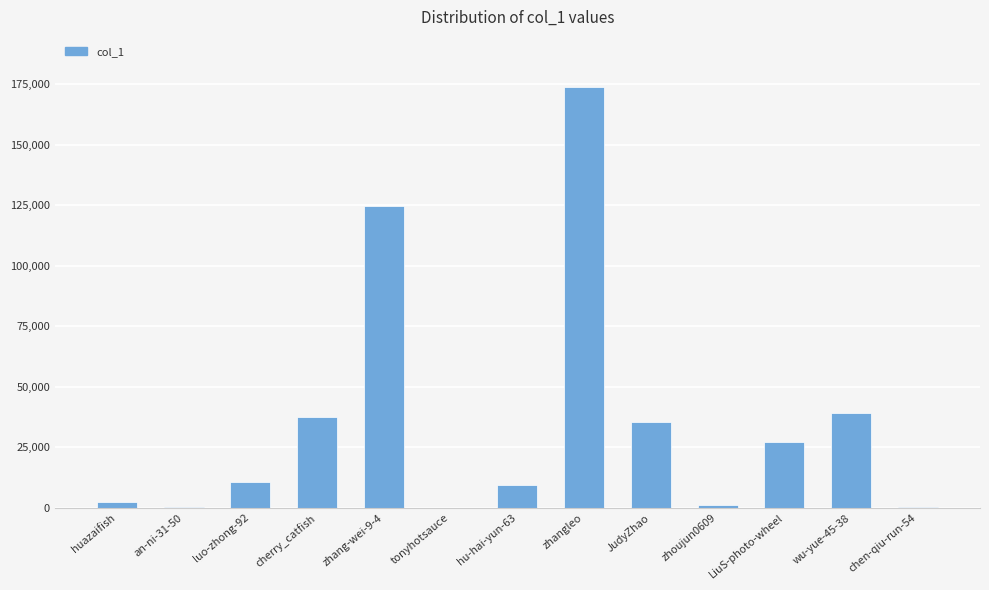

What is the approximate value at an-ni-31-50?

416